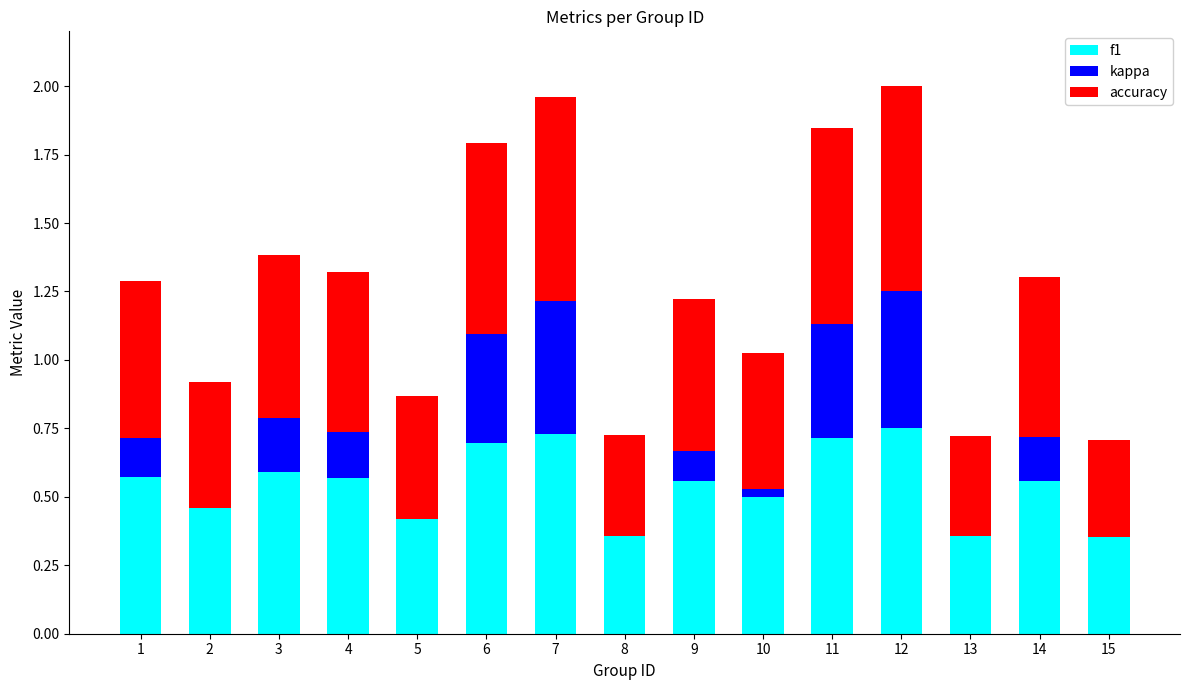

Is it true that f1 equals 0.3 at 1?

False